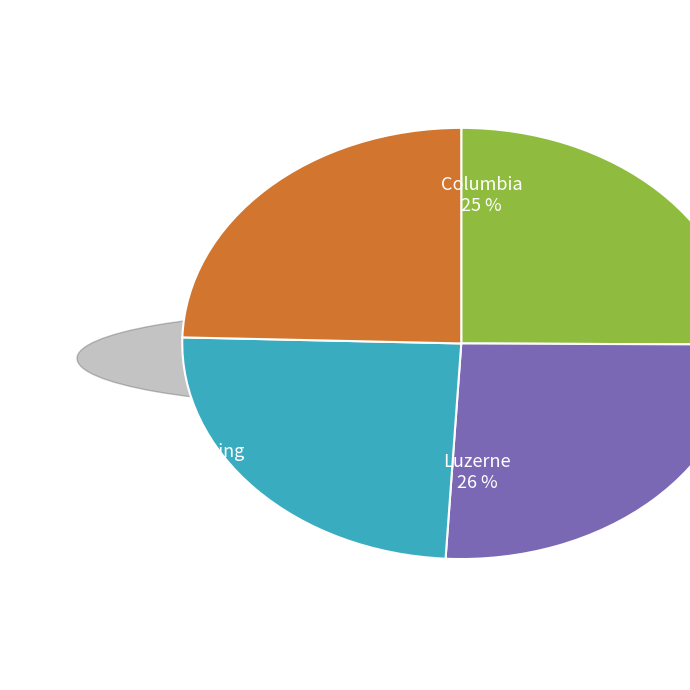

Does any single category account for the majority?

No